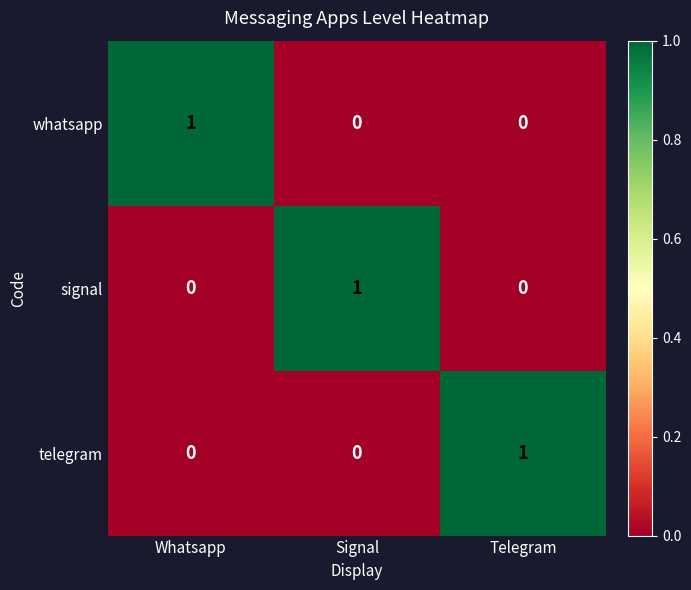

Is the value of whatsapp at Whatsapp greater than the value of telegram at Signal?

Yes